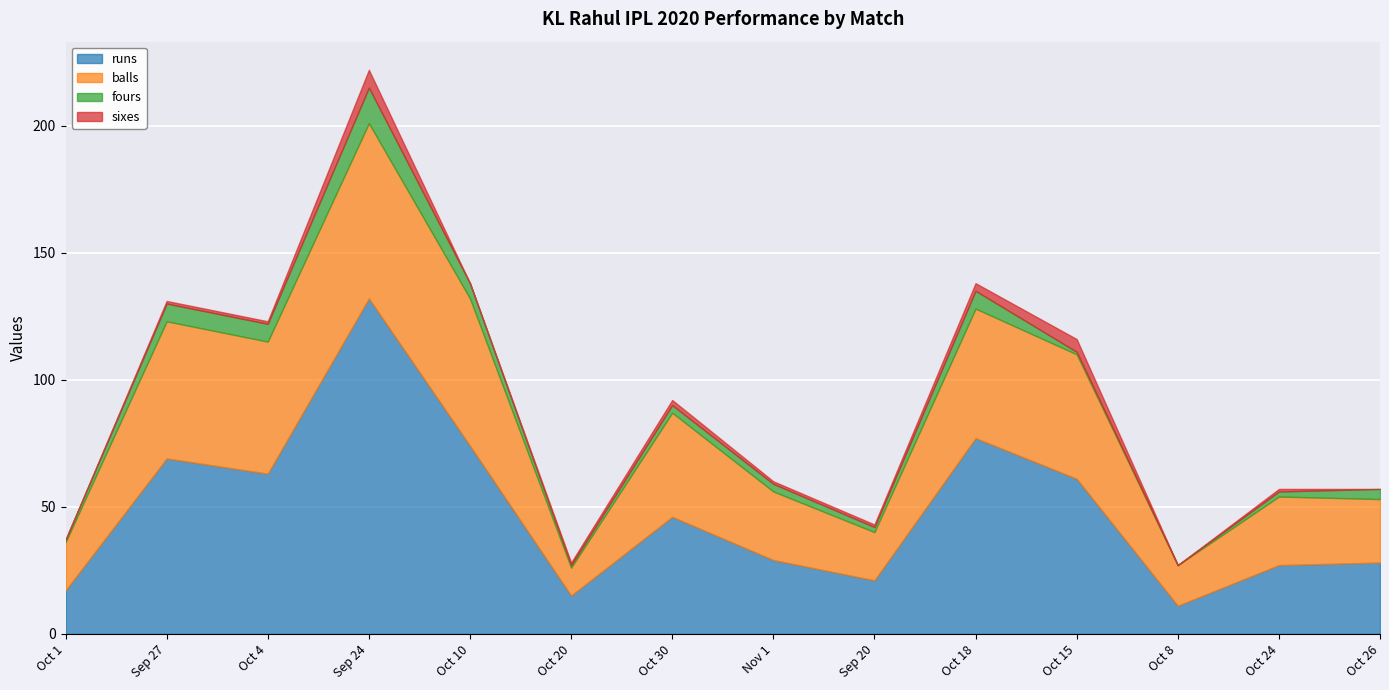

What is the total value across all series at Oct 1?

37